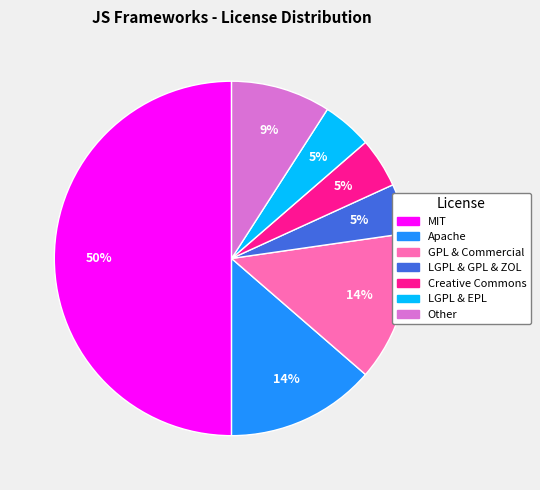

How many slices are in this pie chart?

7